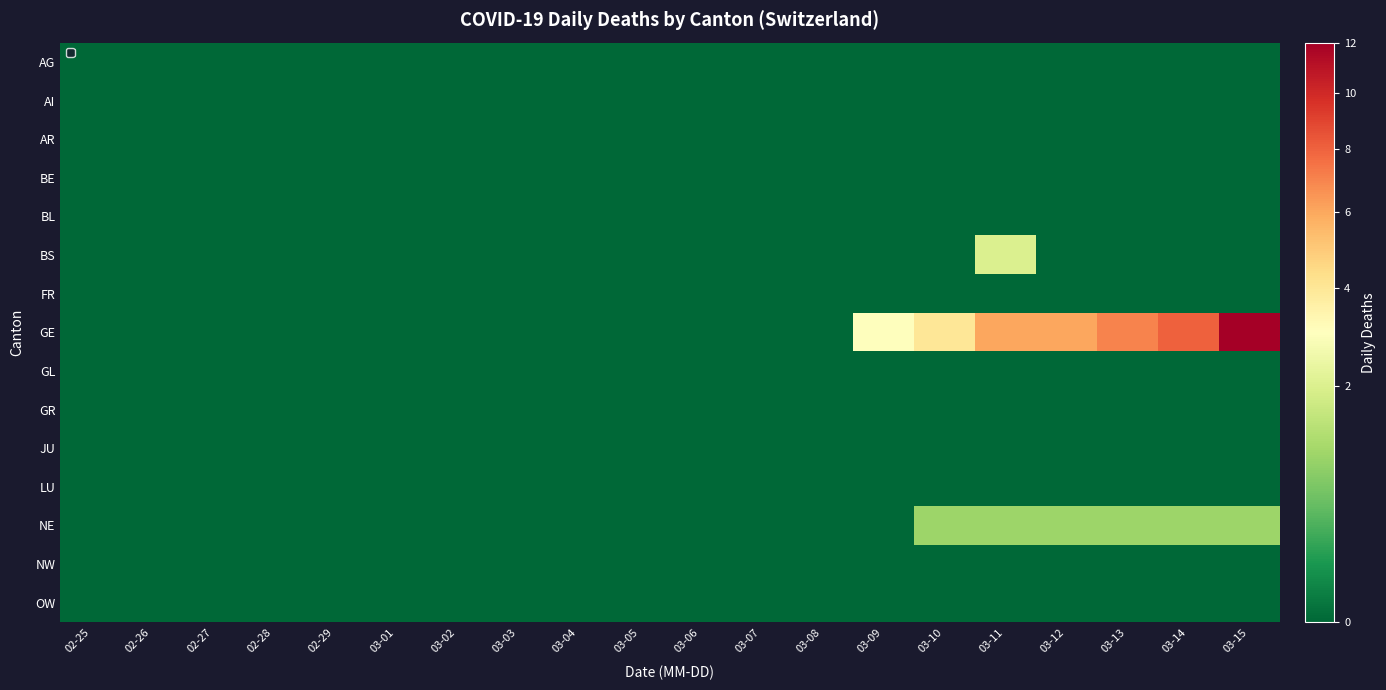

Which series has the largest total across all categories?

GE